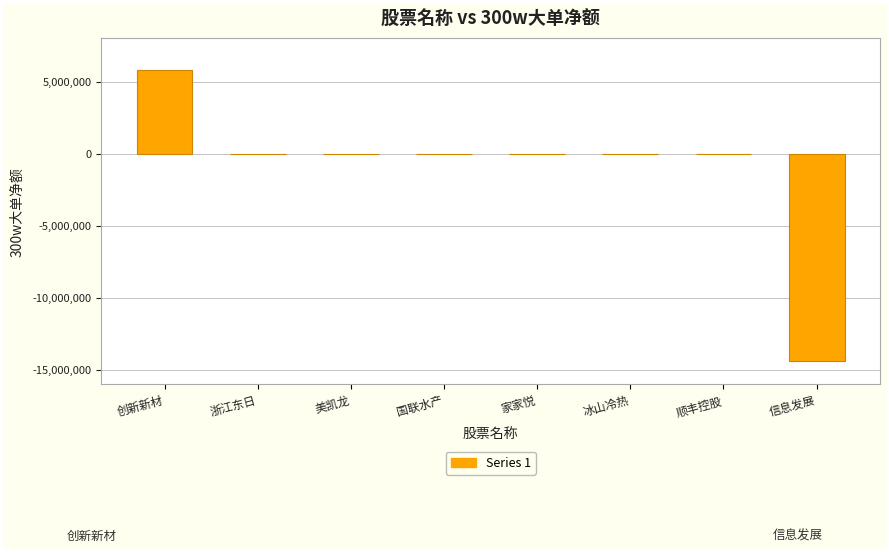

True or false: the data shows -25242121 at 信息发展.

False